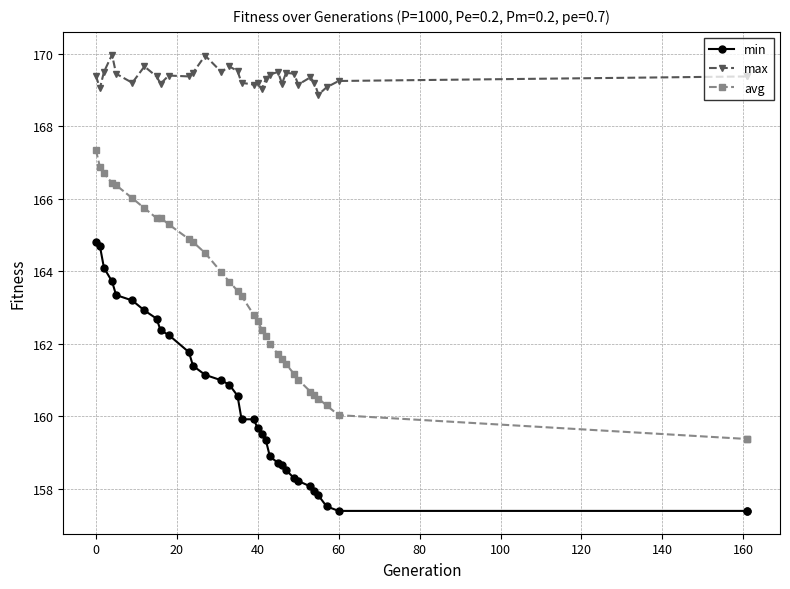

The value of avg at 40 is 233.5. True or false?

False